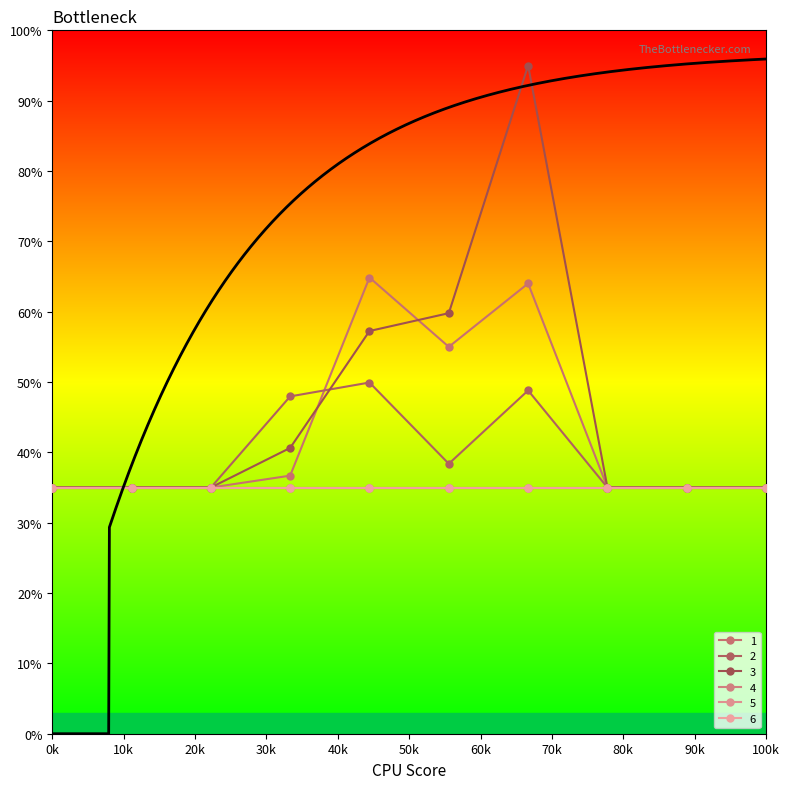

True or false: 2 has a value of 32.0 at 3.

False